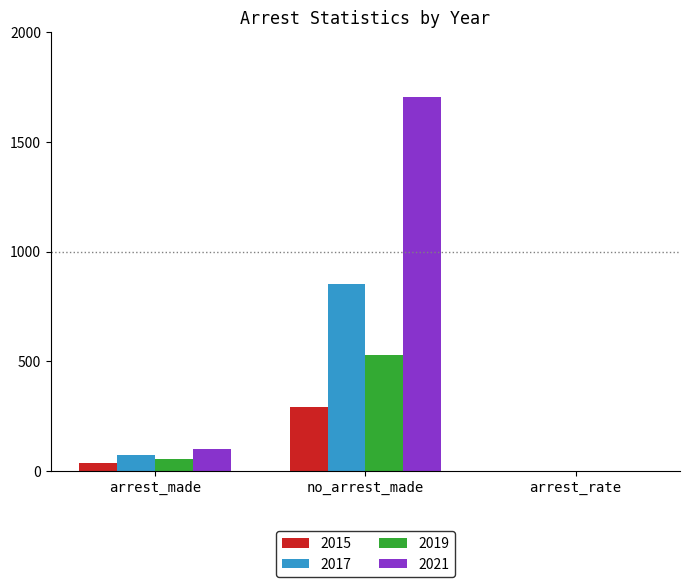

Reading left to right, transcribe all the data shown in this chart.

2015: arrest_made=37.0	no_arrest_made=294.0	arrest_rate=0.1
2017: arrest_made=75.0	no_arrest_made=852.0	arrest_rate=0.1
2019: arrest_made=58.0	no_arrest_made=531.0	arrest_rate=0.1
2021: arrest_made=103.0	no_arrest_made=1706.0	arrest_rate=0.1